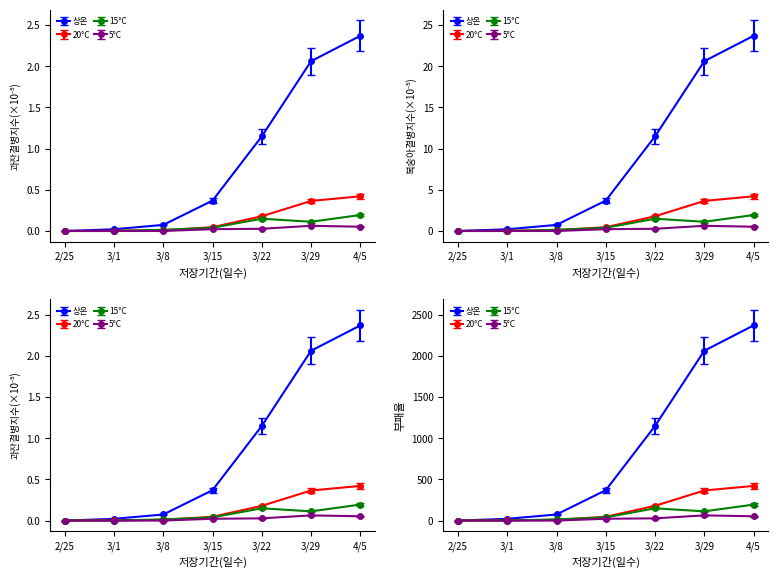

At which category is the sum across all series the highest?

4/5